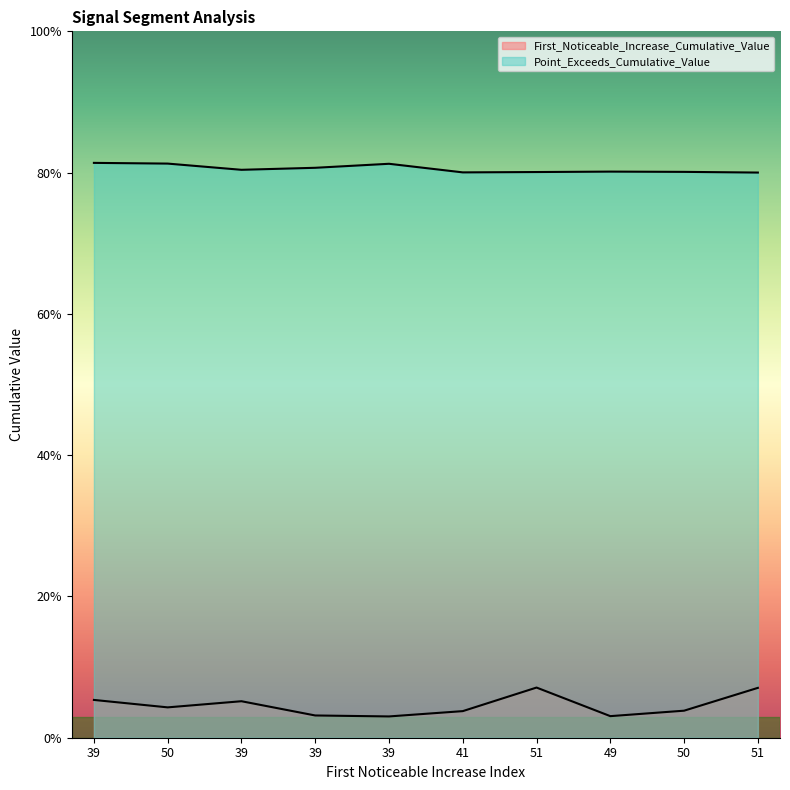

Read the Point_Exceeds_Cumulative_Value value at 50.

0.8